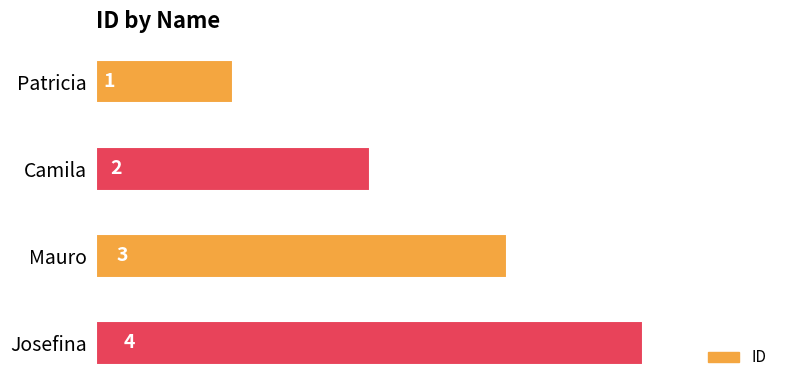

The chart shows a value of 1 at Patricia. True or false?

True